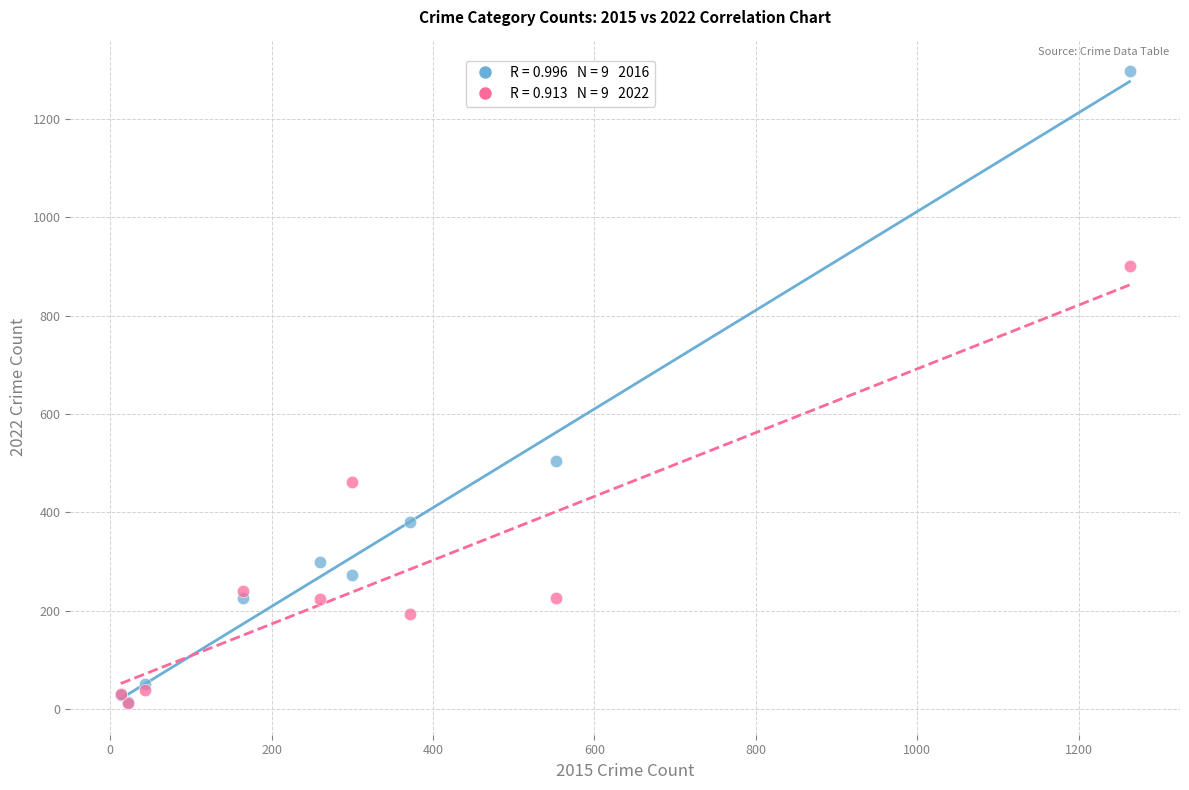

Across all series, what Y value is closest to 654?

505